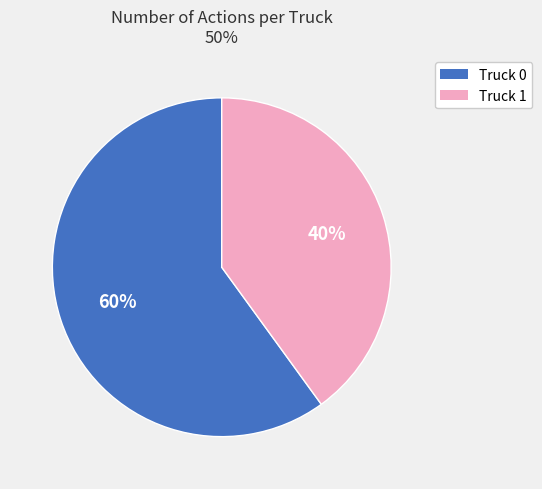

Approximately how many times larger is the value at Truck 0 compared to Truck 1?

1.5